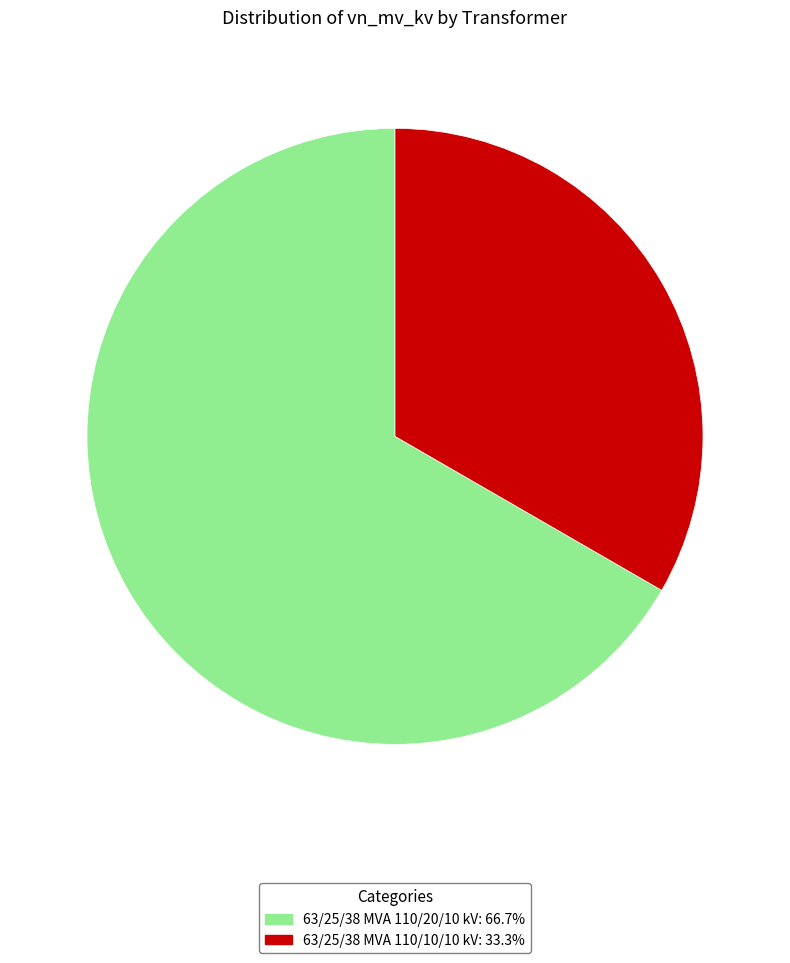

True or false: 63/25/38 MVA 110/10/10 kV accounts for 33% of the total.

True